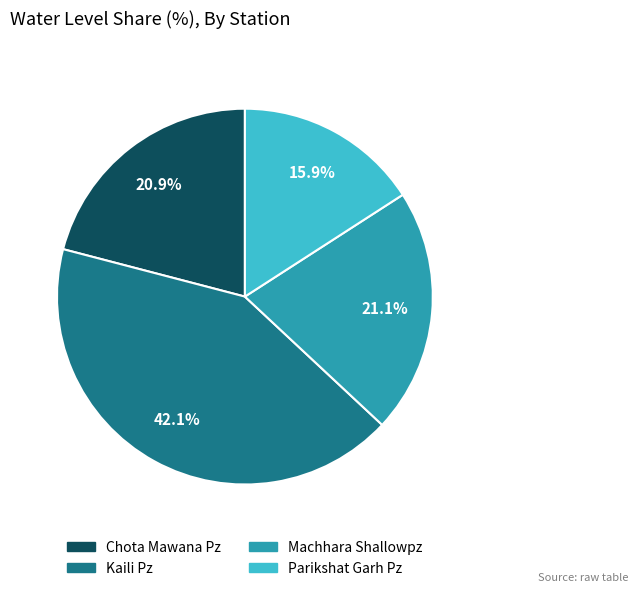

Does Parikshat Garh Pz represent more than half of the total?

No